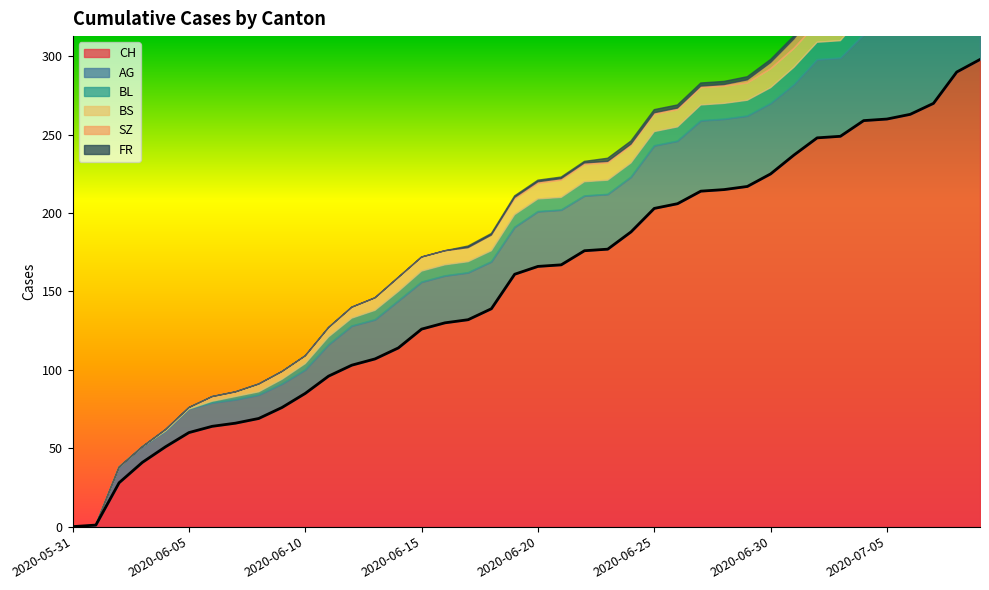

Between 2020-06-03 and 2020-07-02, which is larger?

2020-07-02